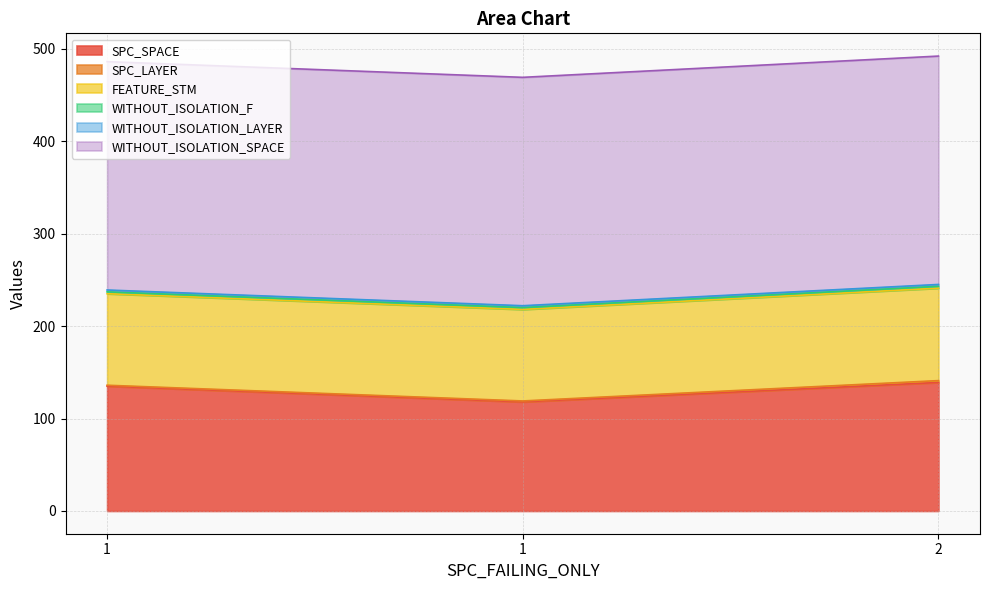

What is the sum of the SPC_SPACE values at 1 and 2?

257